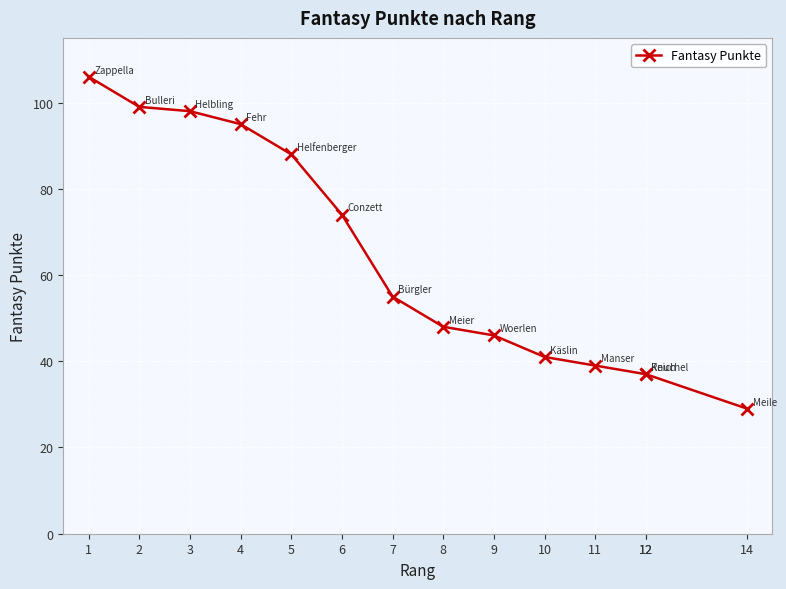

How many data points are above 55?

6